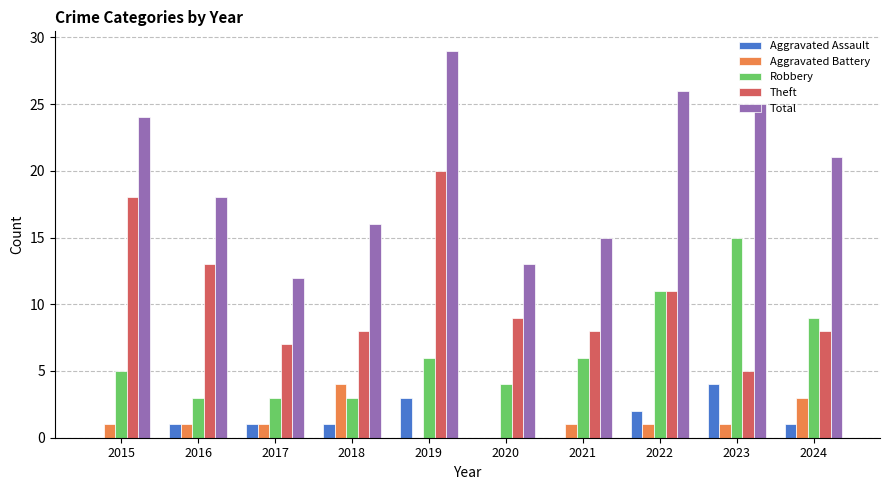

What are all the series names shown in the legend?

Aggravated Assault, Aggravated Battery, Robbery, Theft, Total